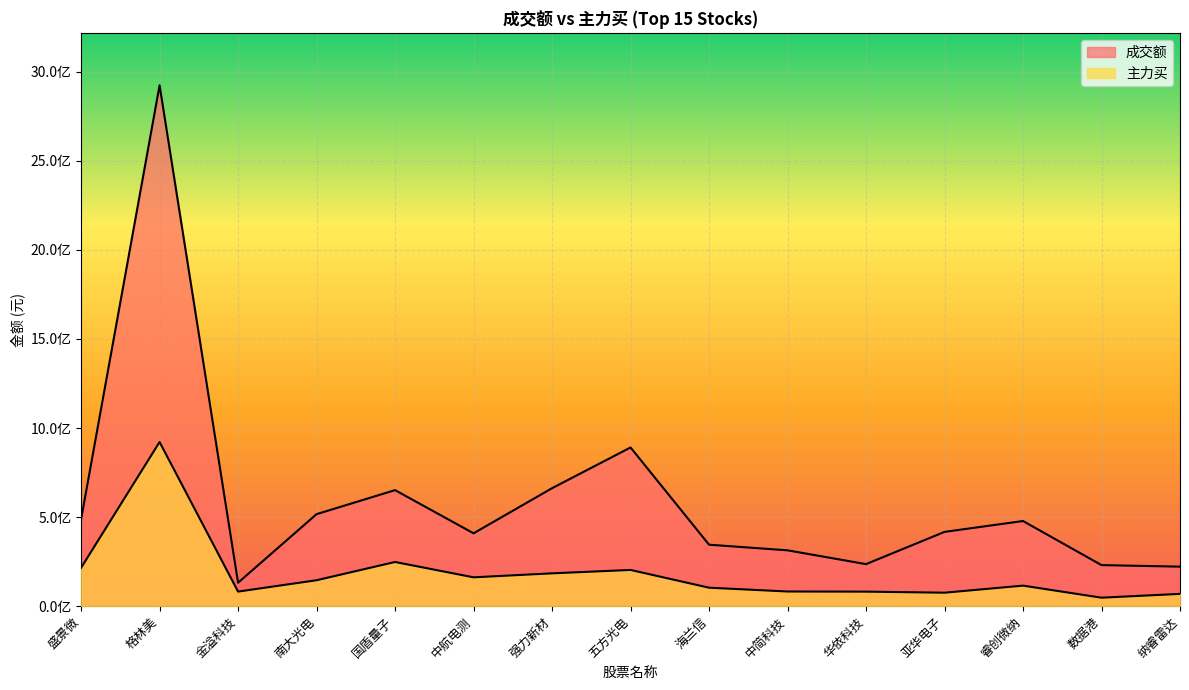

The value of 成交额 at 海兰信 is 456063379. True or false?

False